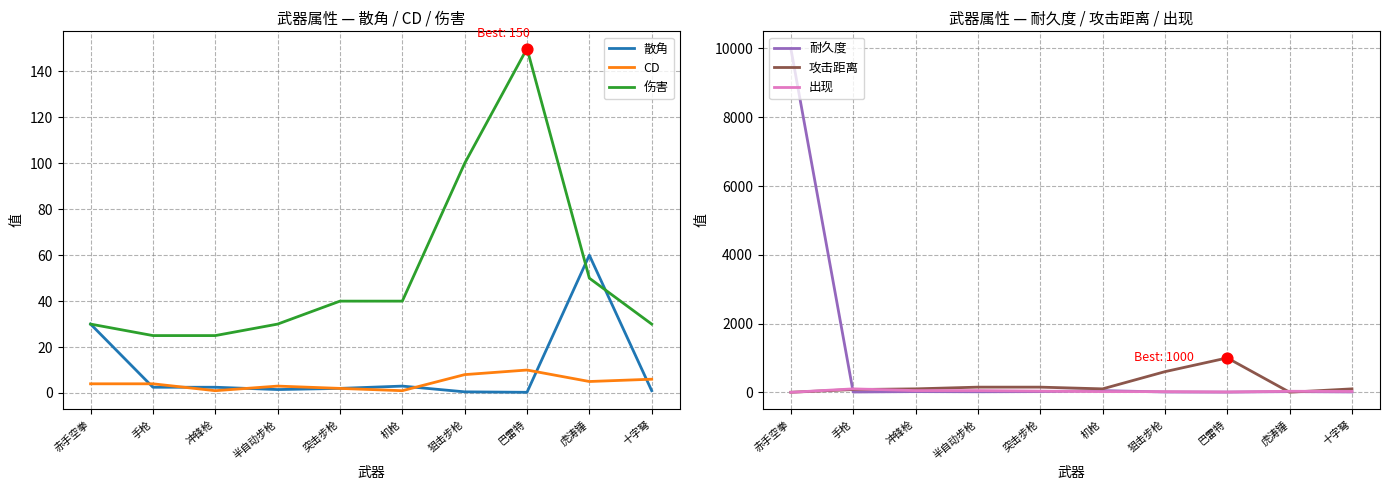

Is the value of CD at 手枪 greater than the value of 攻击距离 at 巴雷特?

No